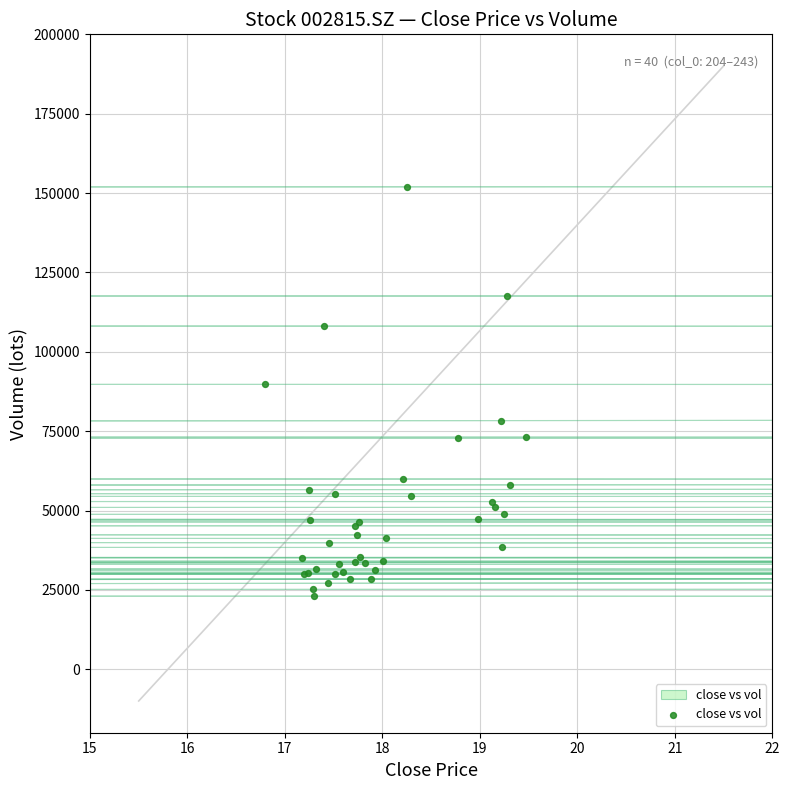

What Y value in the scatter plot is closest to 87485?

89718.7